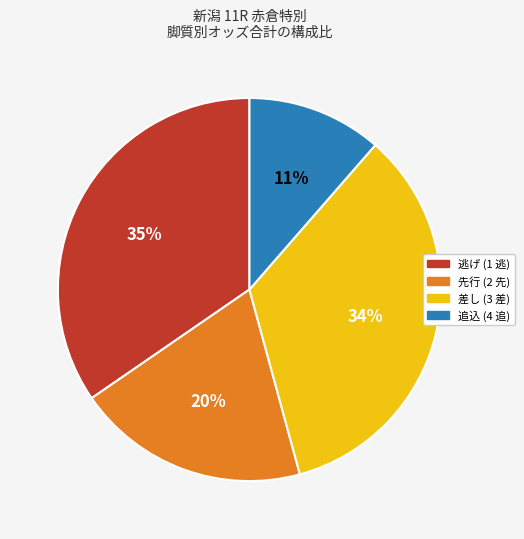

To the nearest percent, what is the average slice percentage?

25%